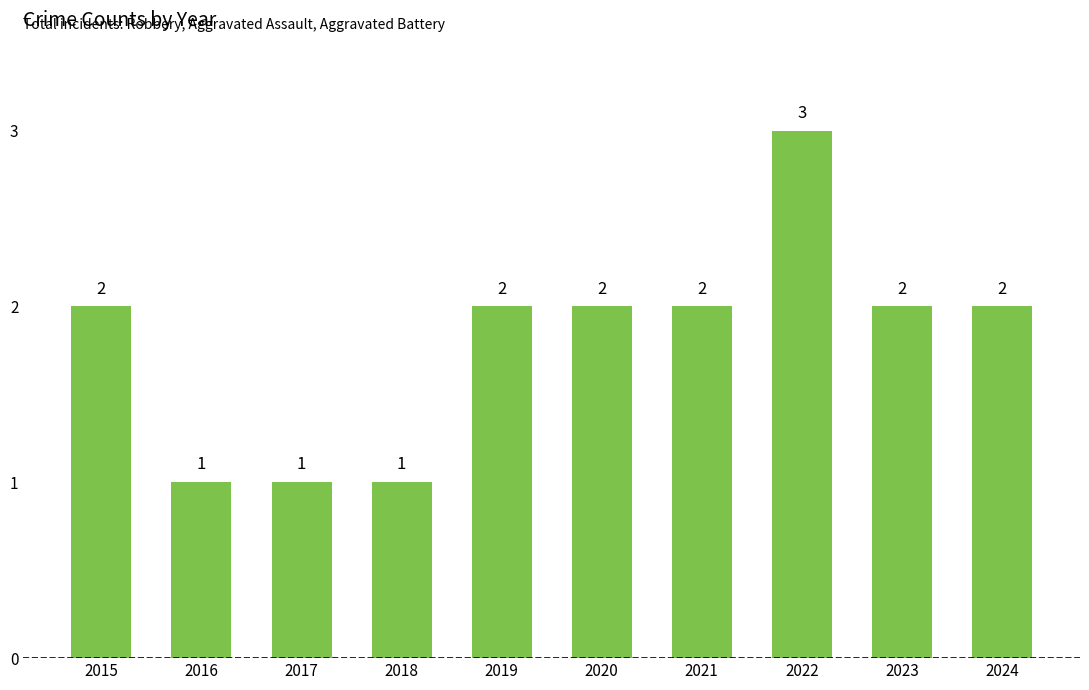

True or false: the data shows 2 at 2020.

True